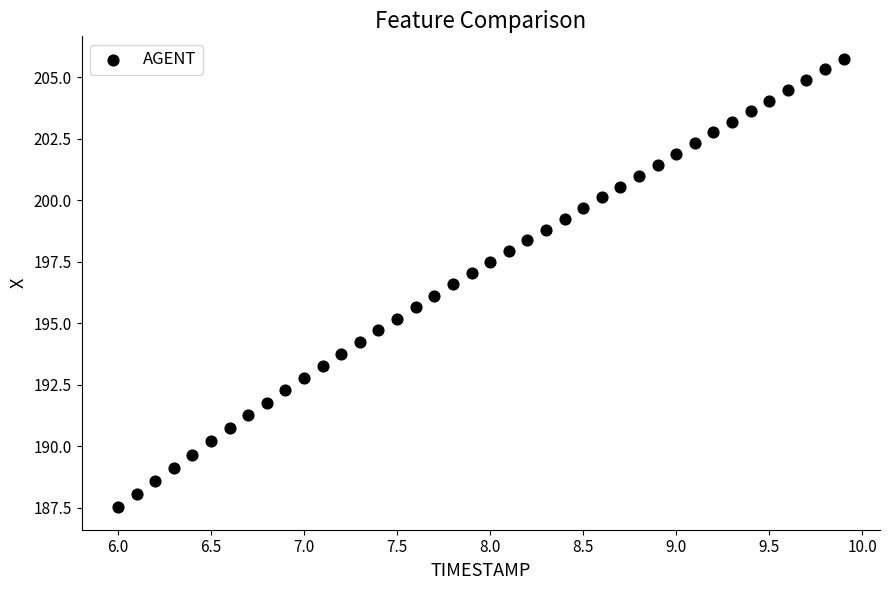

What is the range of Y values (max minus min)?

18.2